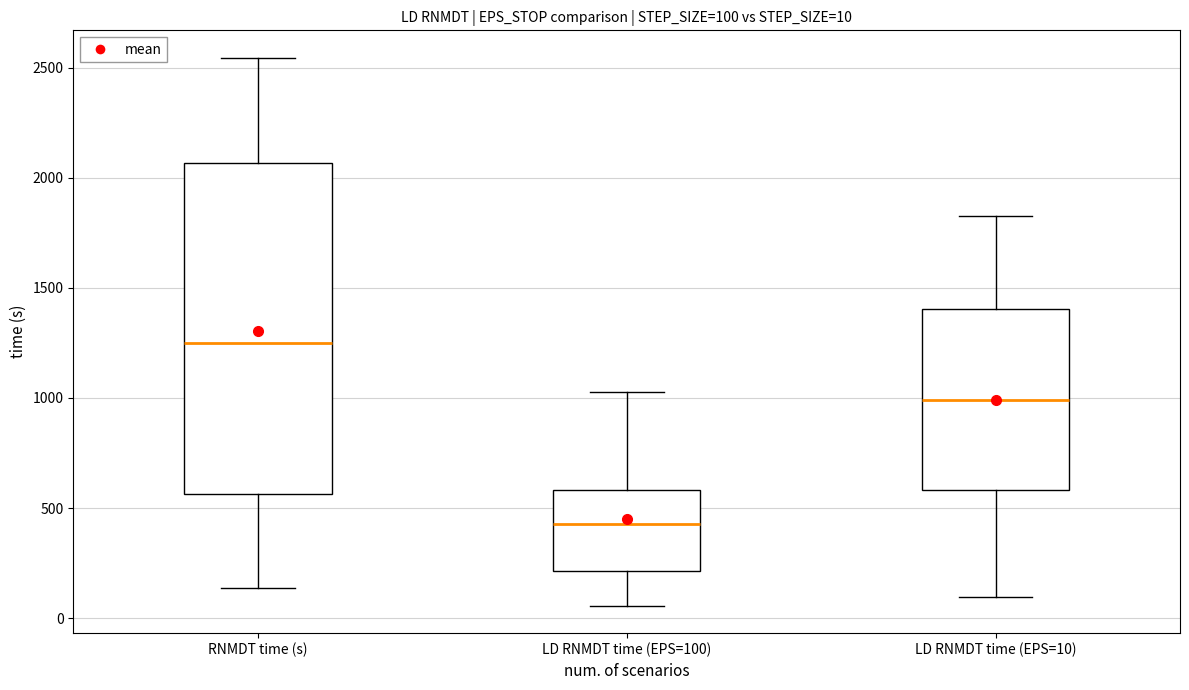

Comparing the boxes themselves (not the whiskers), which one is the tallest?

RNMDT time (s)